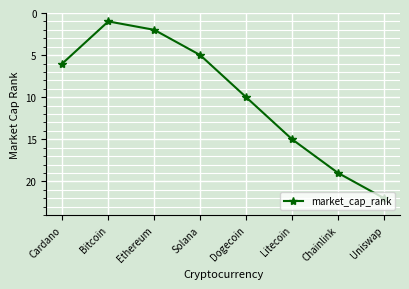

How many lines are shown in the chart?

1